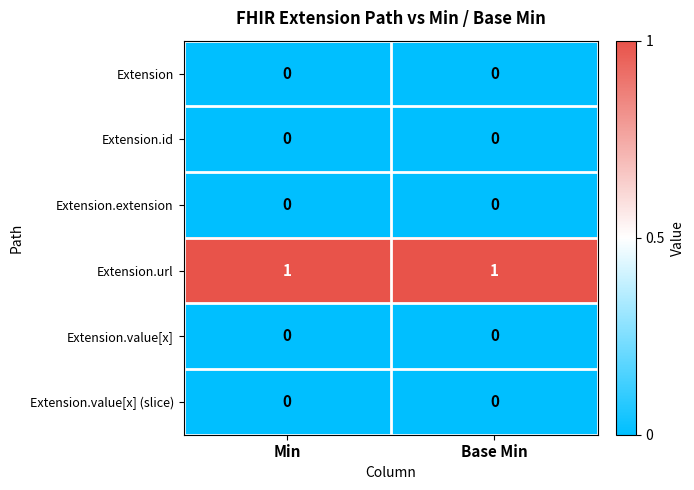

Which series has the largest total across all categories?

Extension.url